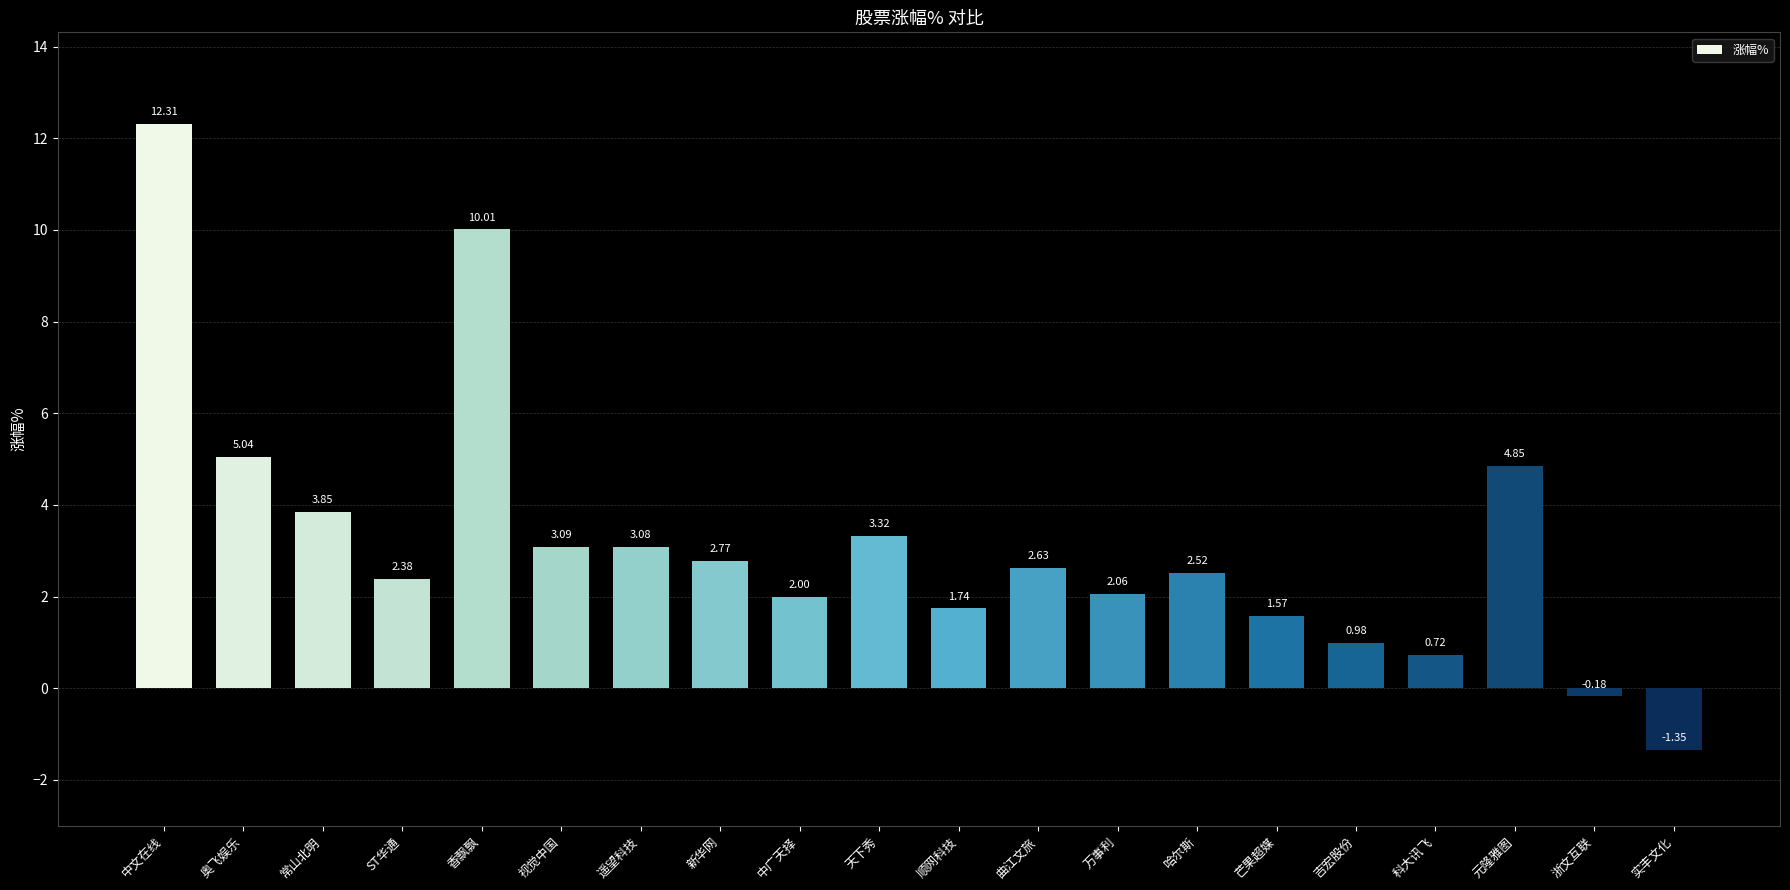

What is the label of the 13th bar from the right?

新华网